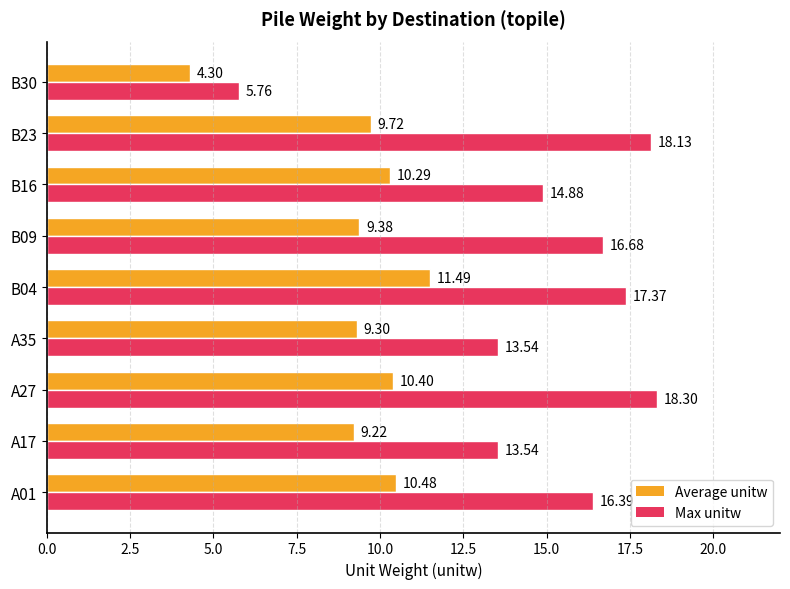

At which category is the sum across all series the highest?

B04